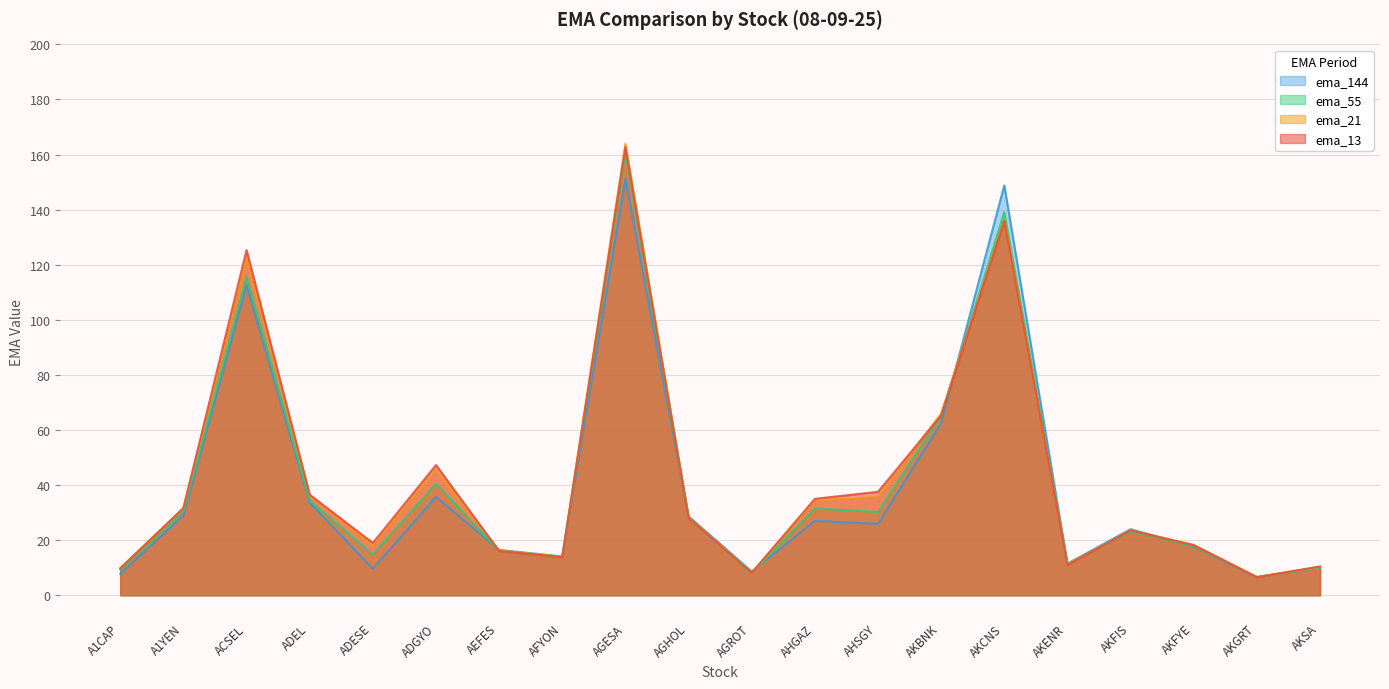

Is it true that ema_144 equals 14.1 at AFYON?

True